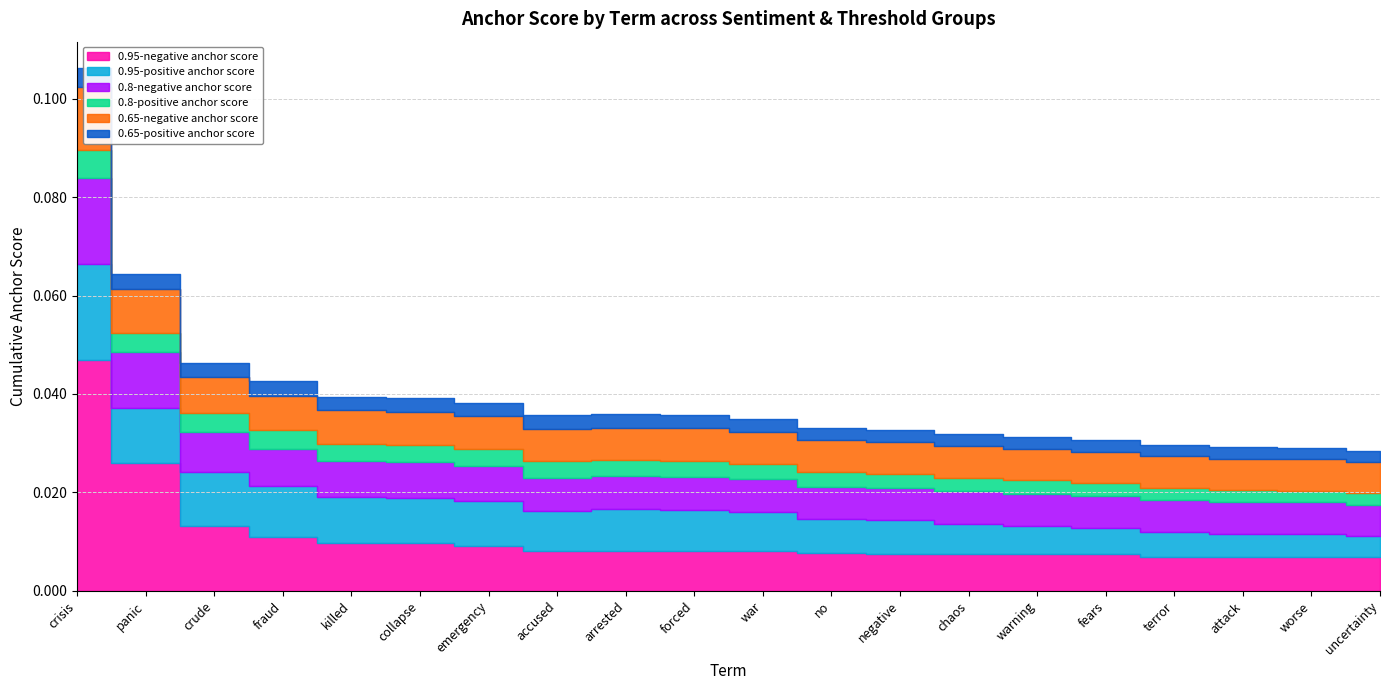

Count the 0.8-negative anchor score values in the range 0 to 1.

20